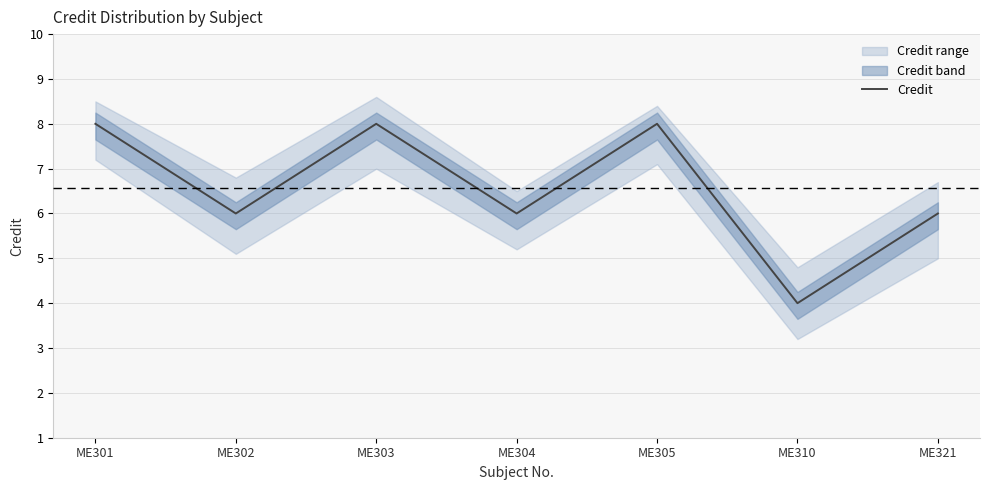

What is the value of the 4th point from the left?

6